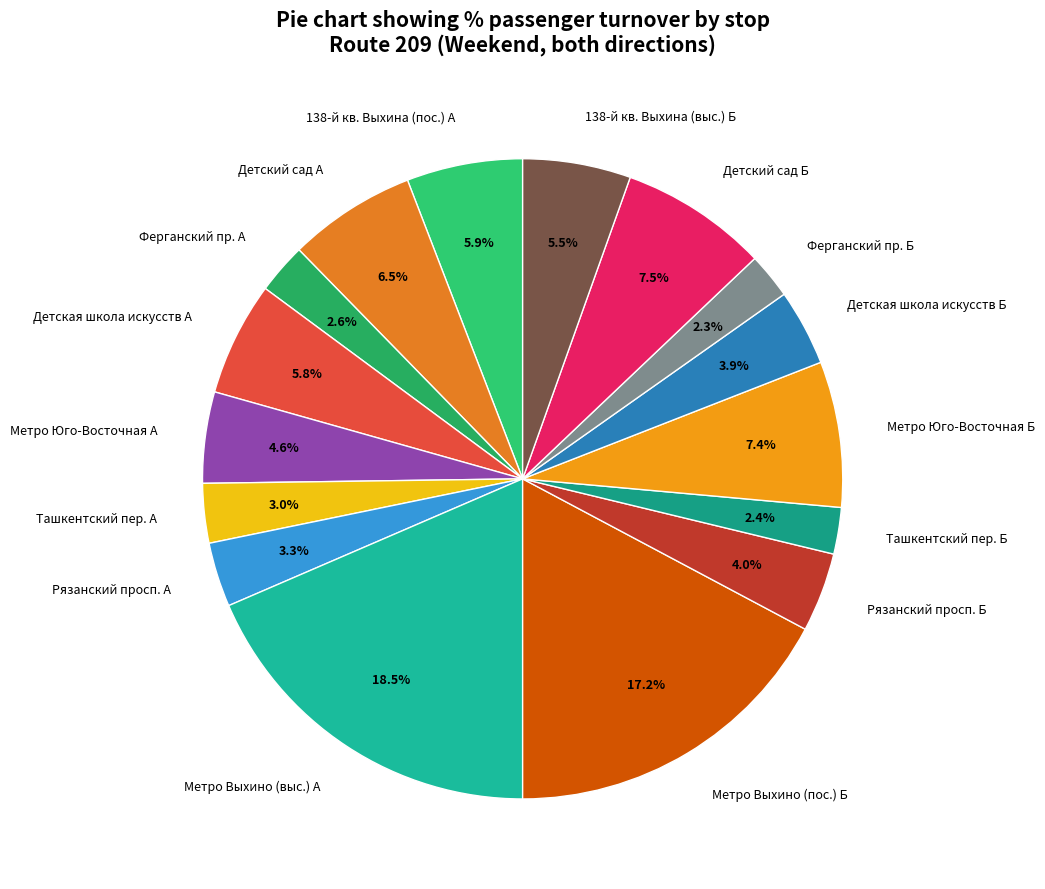

Between Рязанский просп. Б and Метро Выхино (выс.) А, which is larger?

Метро Выхино (выс.) А